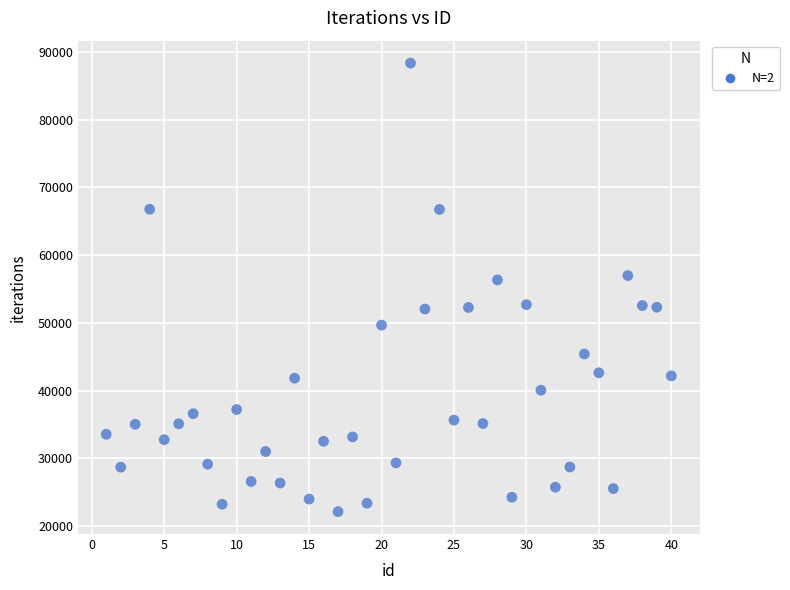

What is the range of Y values (max minus min)?

66187